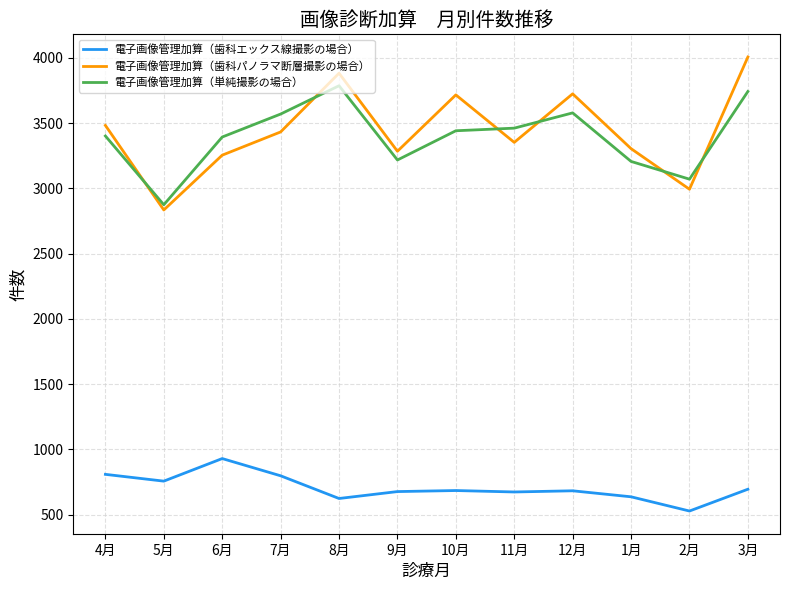

At 4月, list the series in order from smallest to largest.

電子画像管理加算（歯科エックス線撮影の場合）, 電子画像管理加算（単純撮影の場合）, 電子画像管理加算（歯科パノラマ断層撮影の場合）